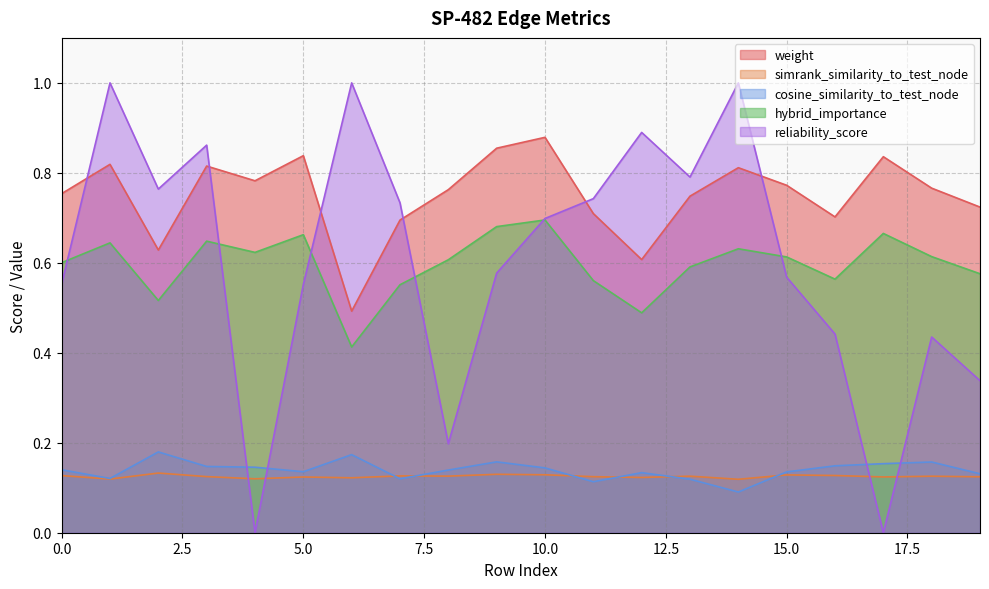

What is the value of the hybrid_importance point at the 19th from the left?

0.6